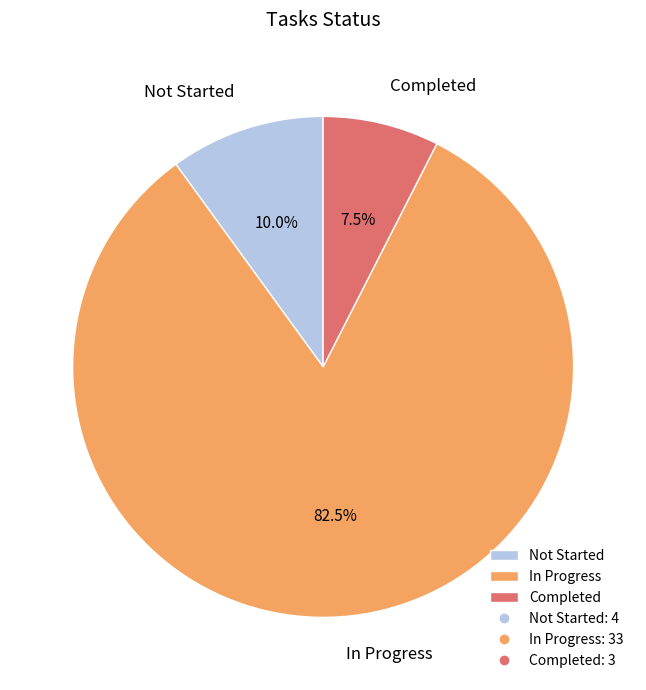

To the nearest percent, what is the average slice percentage?

33%